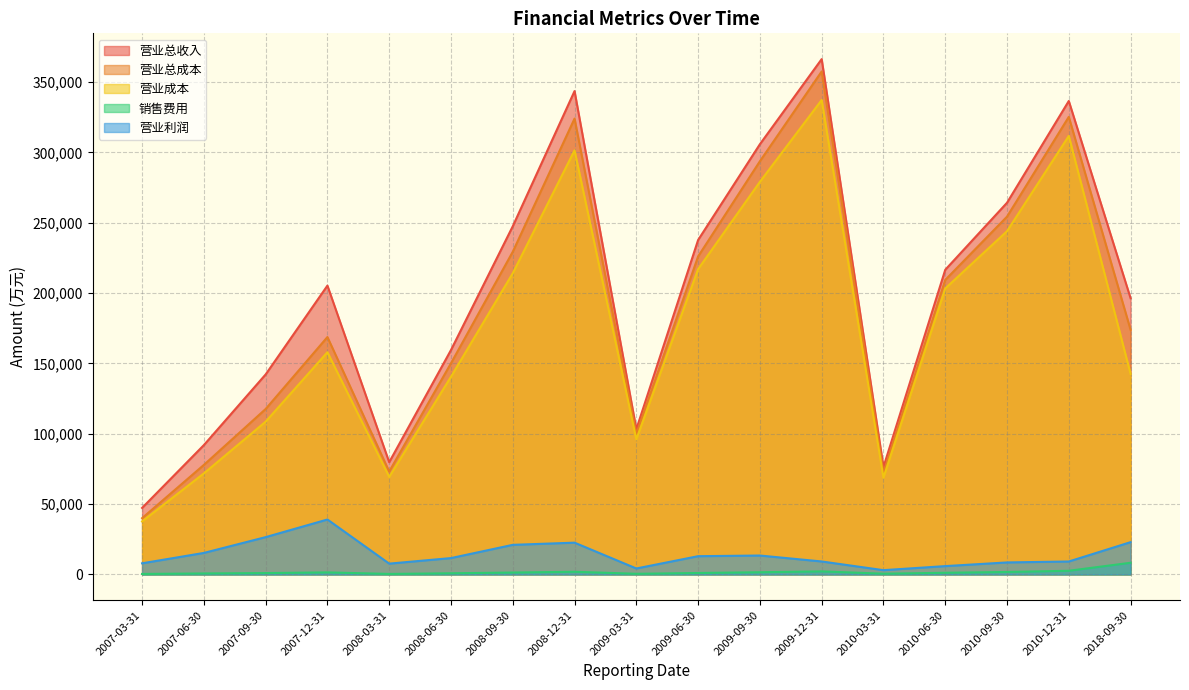

Between 2007-12-31 and 2006-12-31, which series saw the biggest shift?

营业总收入